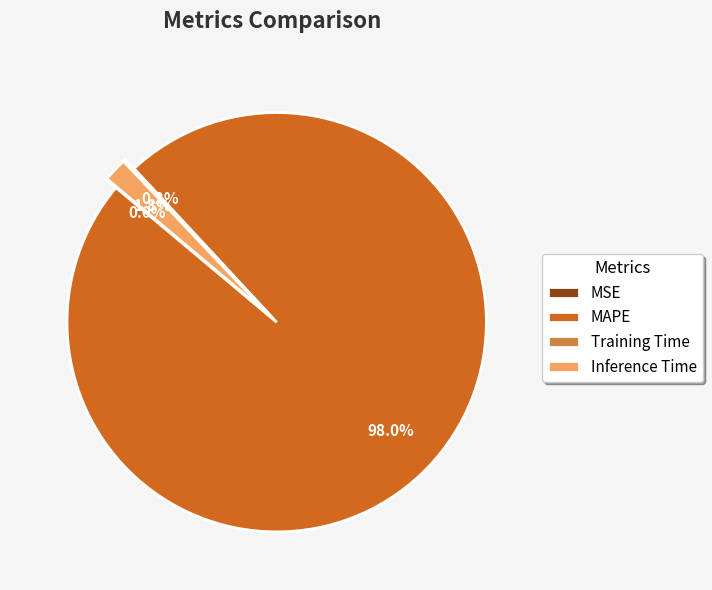

What is the largest slice in the pie chart?

MAPE